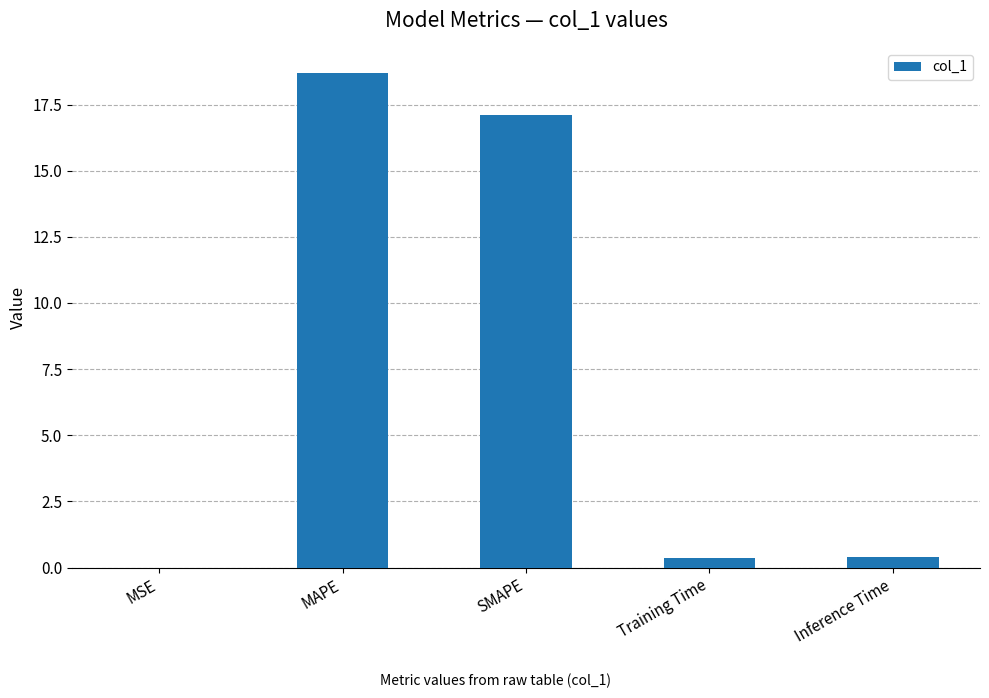

What is the difference between the values at MSE and SMAPE?

17.1